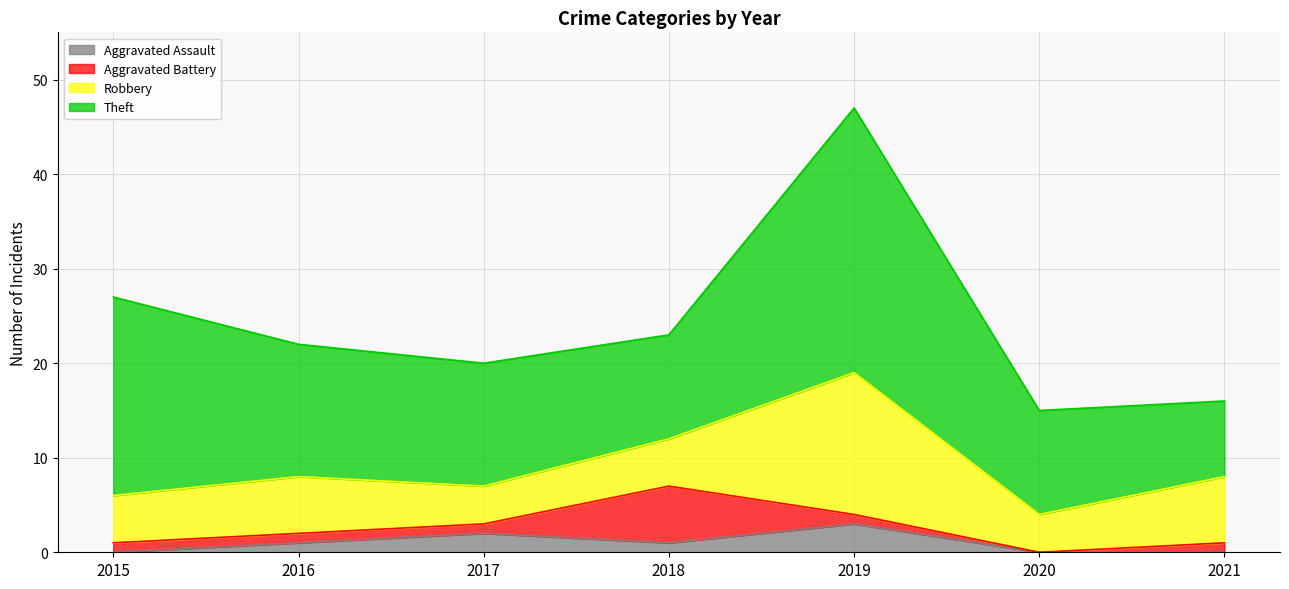

Reading left to right, what are all the values shown in this chart?

Aggravated Assault: 2015=0	2016=1	2017=2	2018=1	2019=3	2020=0	2021=0
Aggravated Battery: 2015=1	2016=1	2017=1	2018=6	2019=1	2020=0	2021=1
Robbery: 2015=5	2016=6	2017=4	2018=5	2019=15	2020=4	2021=7
Theft: 2015=21	2016=14	2017=13	2018=11	2019=28	2020=11	2021=8